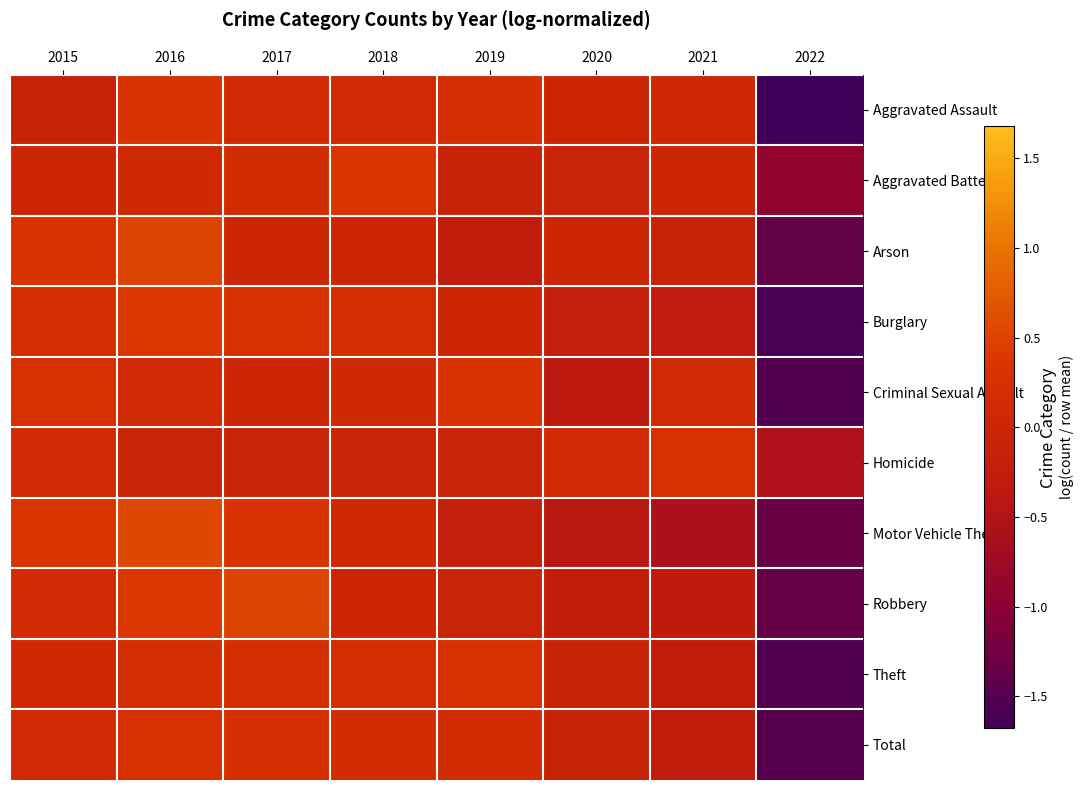

Reading right to left, extract all data points from this chart.

Aggravated Assault: 2022=-1.7	2021=0.0	2020=-0.0	2019=0.2	2018=0.1	2017=0.1	2016=0.3	2015=-0.1
Aggravated Battery: 2022=-0.9	2021=0.0	2020=-0.0	2019=-0.1	2018=0.4	2017=0.2	2016=0.1	2015=0.0
Arson: 2022=-1.4	2021=-0.1	2020=0.0	2019=-0.3	2018=0.0	2017=0.0	2016=0.5	2015=0.3
Burglary: 2022=-1.6	2021=-0.3	2020=-0.2	2019=0.0	2018=0.2	2017=0.3	2016=0.4	2015=0.2
Criminal Sexual Assault: 2022=-1.5	2021=0.1	2020=-0.4	2019=0.3	2018=0.1	2017=0.0	2016=0.1	2015=0.3
Homicide: 2022=-0.6	2021=0.3	2020=0.1	2019=-0.0	2018=-0.0	2017=-0.0	2016=-0.0	2015=0.1
Motor Vehicle Theft: 2022=-1.3	2021=-0.6	2020=-0.4	2019=-0.2	2018=0.1	2017=0.3	2016=0.6	2015=0.4
Robbery: 2022=-1.3	2021=-0.3	2020=-0.2	2019=-0.0	2018=-0.0	2017=0.5	2016=0.4	2015=0.1
Theft: 2022=-1.5	2021=-0.3	2020=-0.1	2019=0.3	2018=0.2	2017=0.2	2016=0.2	2015=0.1
Total: 2022=-1.5	2021=-0.3	2020=-0.1	2019=0.2	2018=0.2	2017=0.3	2016=0.3	2015=0.1